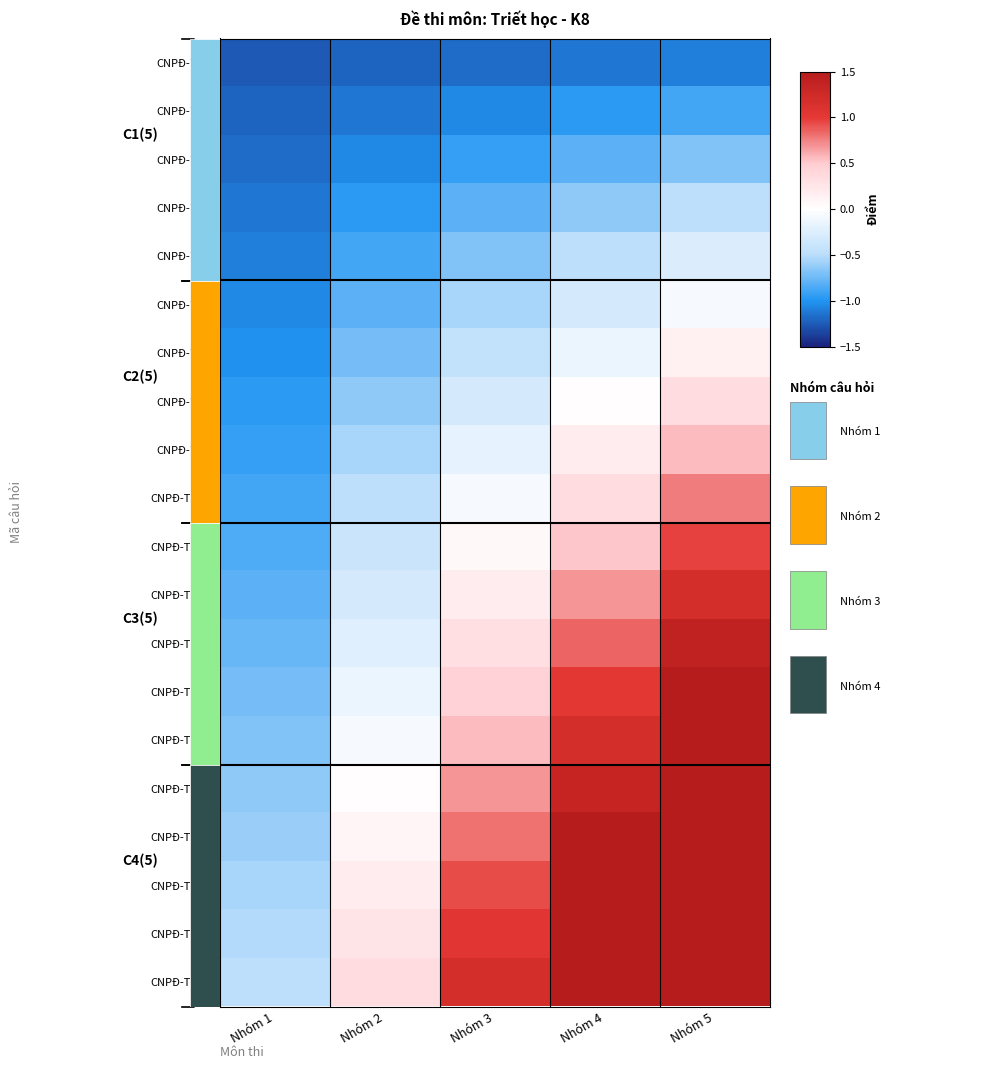

Which series has the widest spread of values?

CNPĐ-TH-20